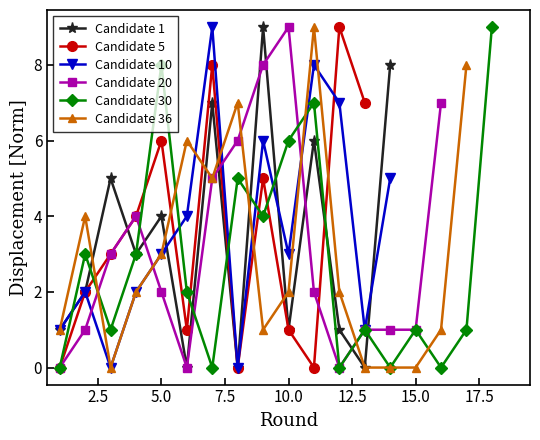

Where is the first local minimum for Candidate 5?

6